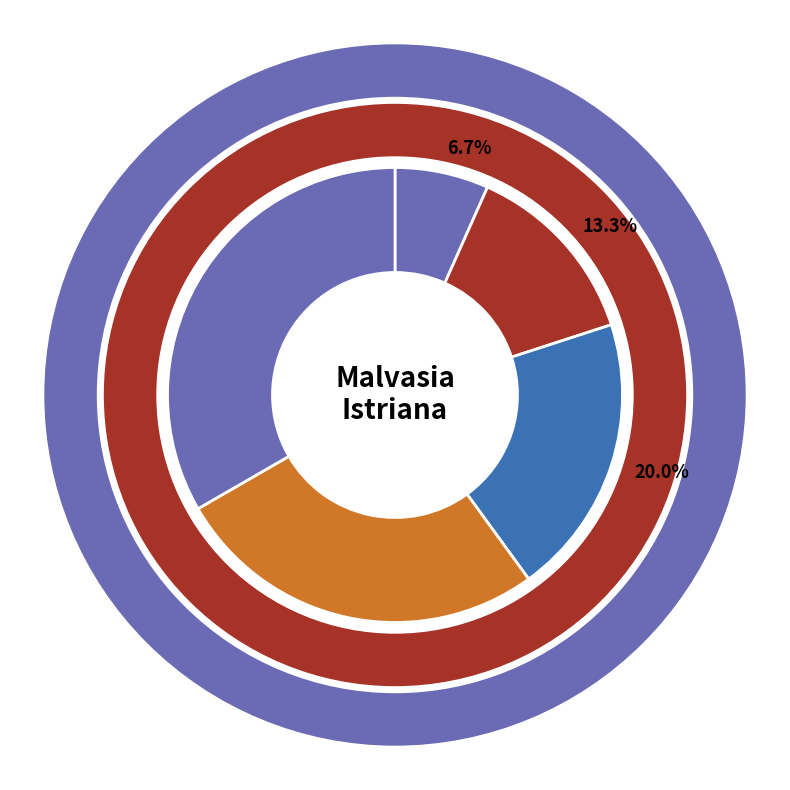

Is it true that Aptitudes culturales is 20% of the pie?

True